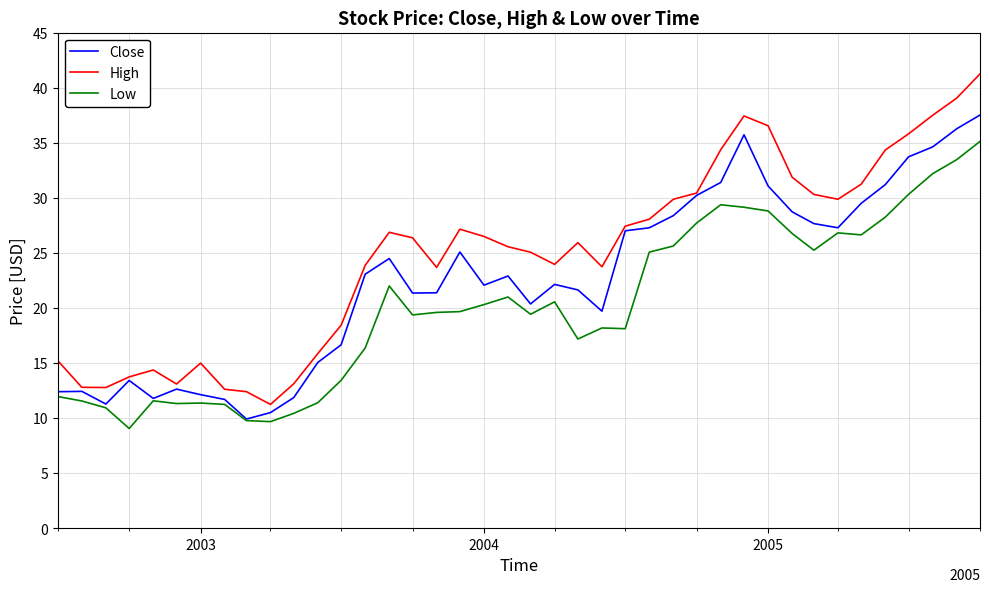

How many interior local peaks does the Close series have?

8